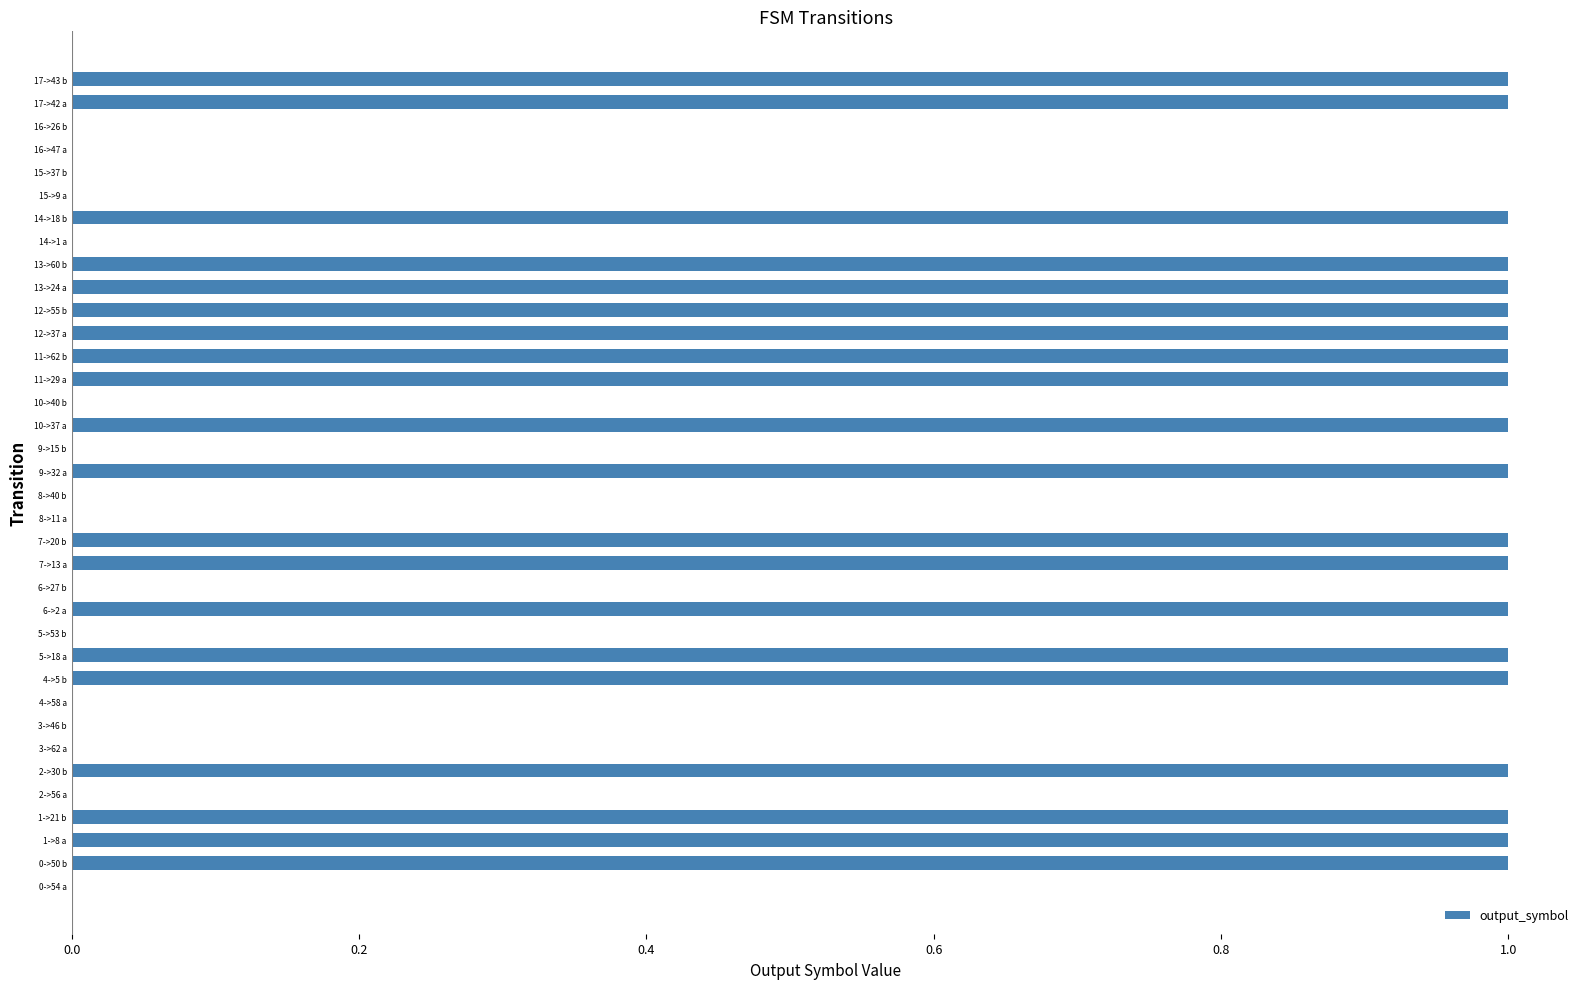

What is the sum of all values?

20